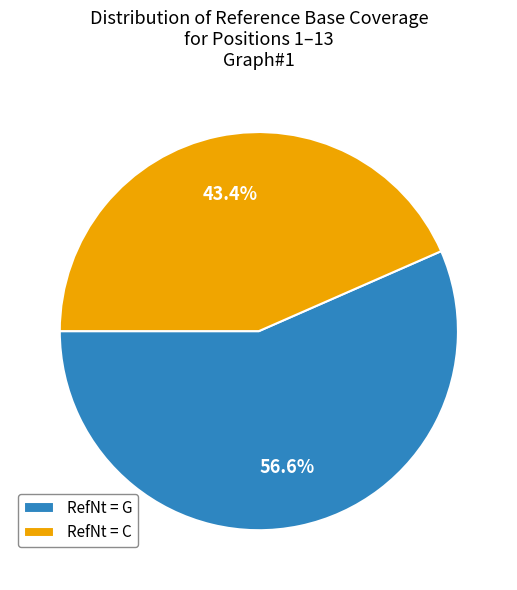

Does any single category account for the majority?

Yes